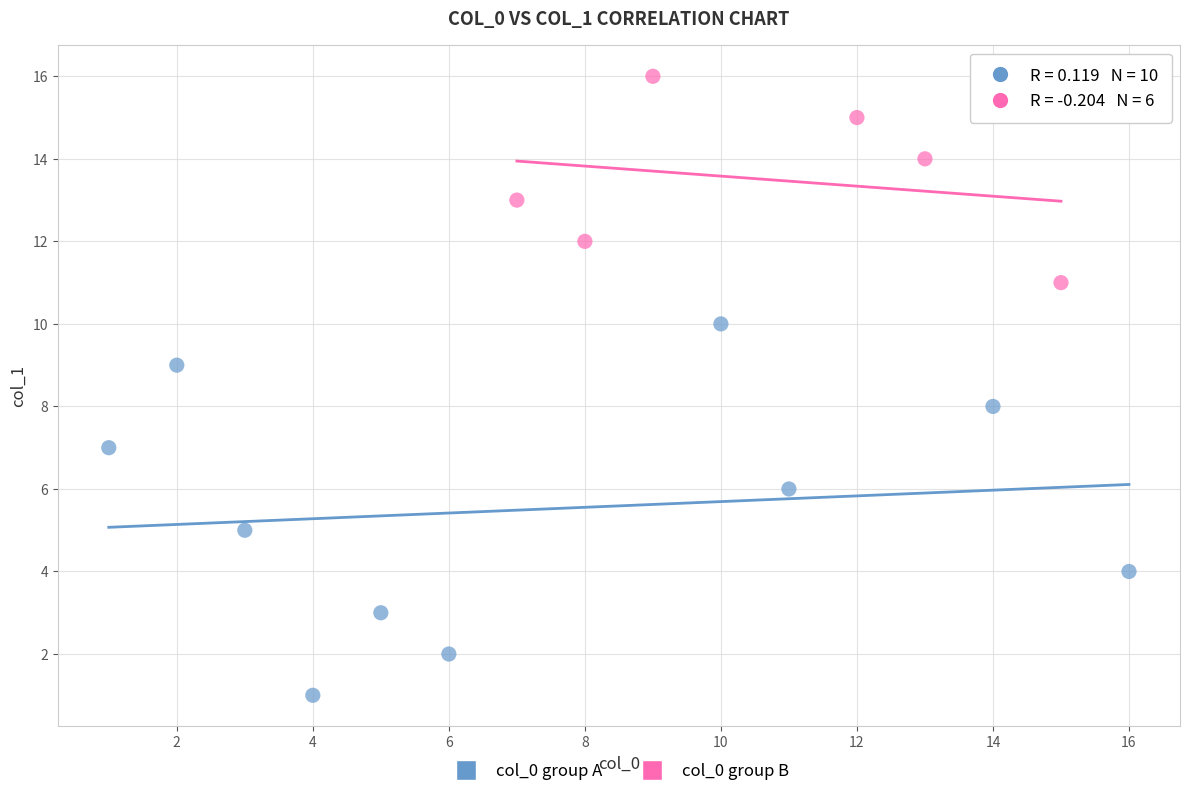

Which series reaches the maximum Y coordinate?

col_0 group B